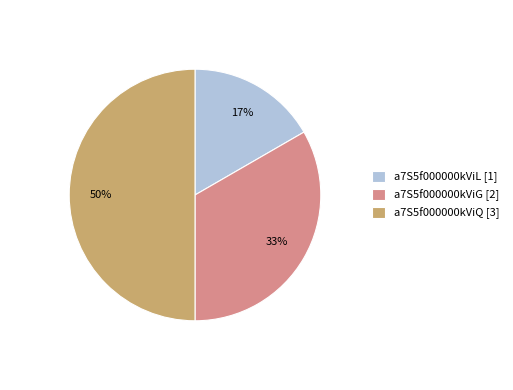

To the nearest percent, what portion does a7S5f000000kViG represent?

33%